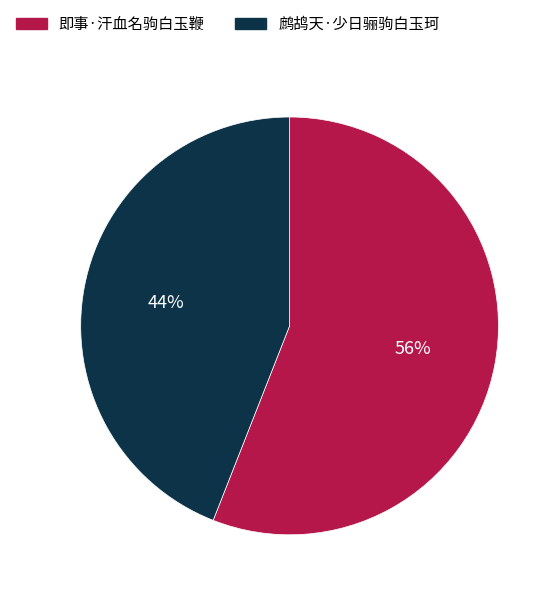

To the nearest percent, what is the average slice percentage?

50%